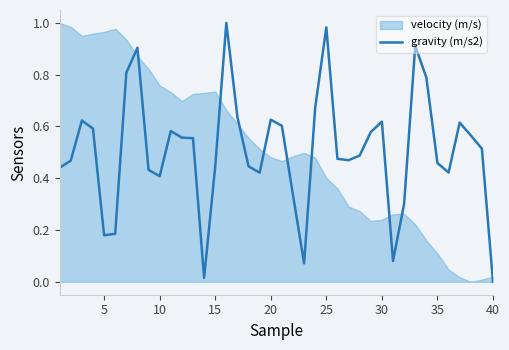

How many points are lower than both their immediate neighbors (excluding endpoints)?

8